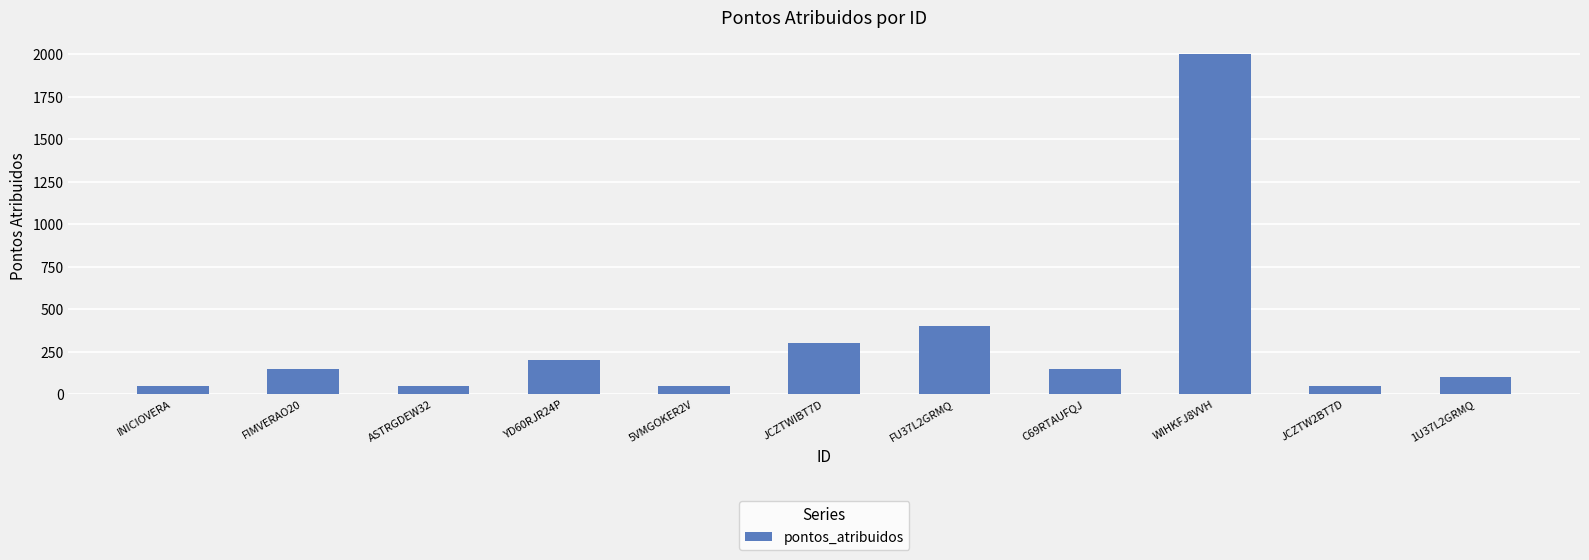

What position from the right is JCZTW2BT7D?

2